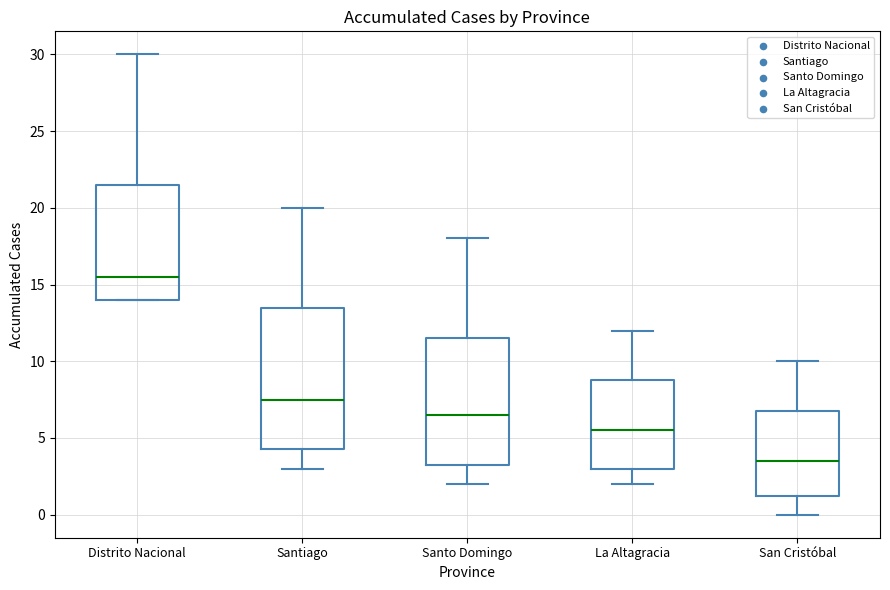

Reading left to right, transcribe this box plot: for each box, give where its median line is, the range the box spans, and where its two whiskers end, as read against the y-axis. The values are not printed on the chart, so give them approximately, as read against the axis.

Distrito Nacional: median 15.5, box 14.0 to 21.5, whiskers 14.0 to 30.0
Santiago: median 7.5, box 4.5 to 13.5, whiskers 3.0 to 20.0
Santo Domingo: median 6.5, box 3.5 to 11.5, whiskers 2.0 to 18.0
La Altagracia: median 5.5, box 3.0 to 9.0, whiskers 2.0 to 12.0
San Cristóbal: median 3.5, box 1.5 to 7.0, whiskers 0.0 to 10.0